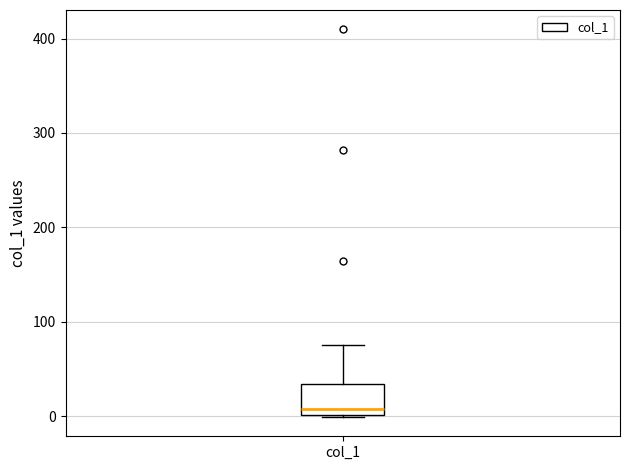

Read this box plot against the y-axis: the position of the median line, the range covered by the box, and the ends of both whiskers. The values are not printed on the chart, so give them approximately, as read against the axis.

median 10, box 0 to 30, whiskers 0 to 80